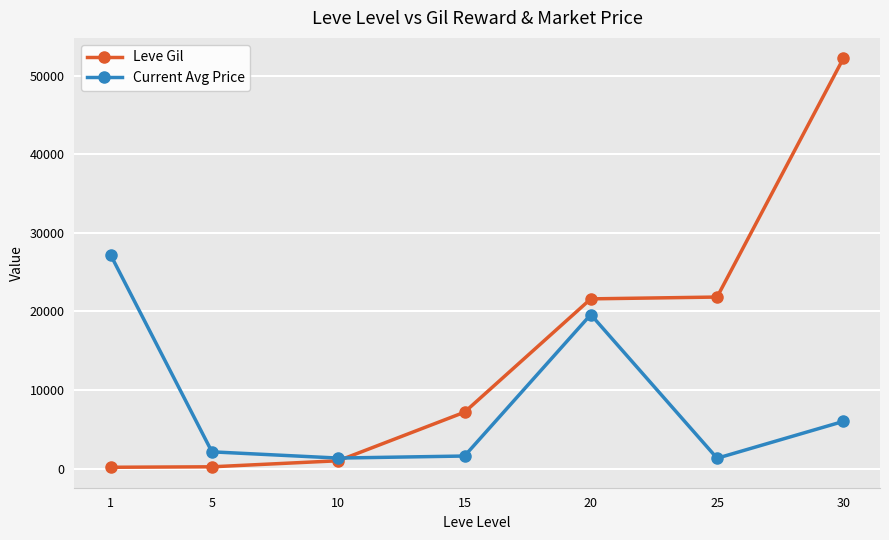

How many values in the Leve Gil series are below 7170?

3